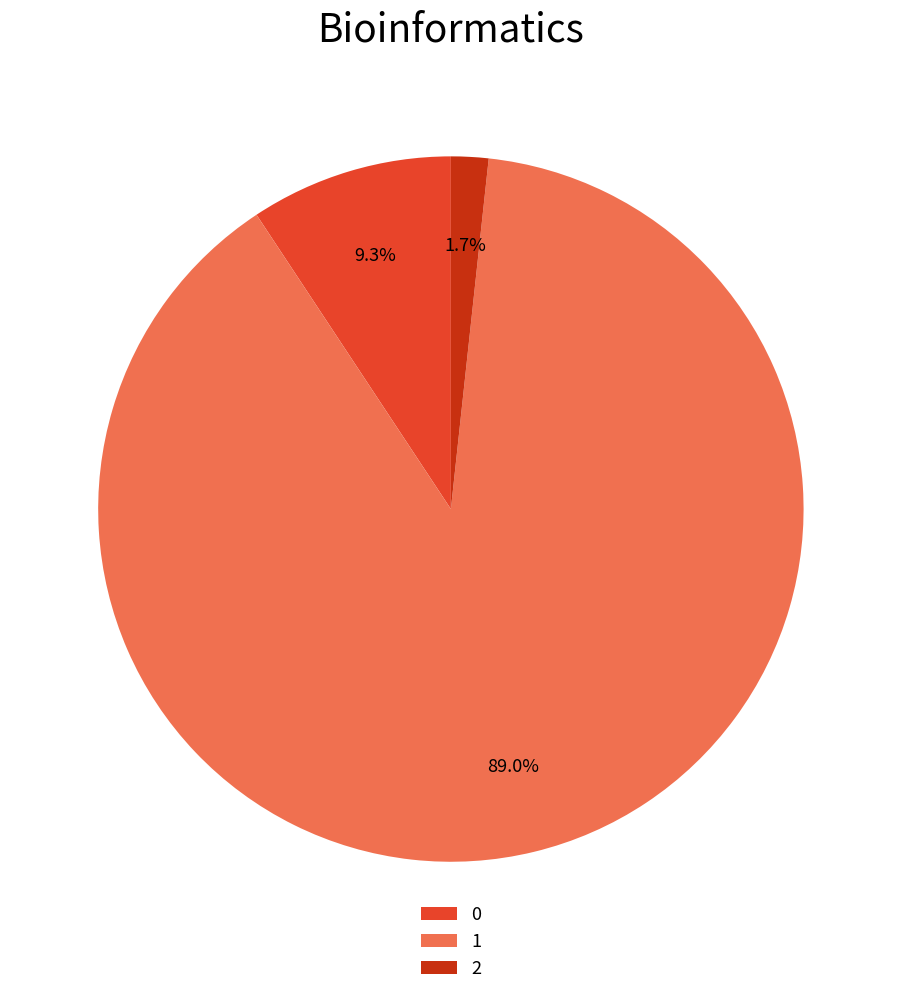

Approximately how many times larger is the value at 1 compared to 0?

9.6